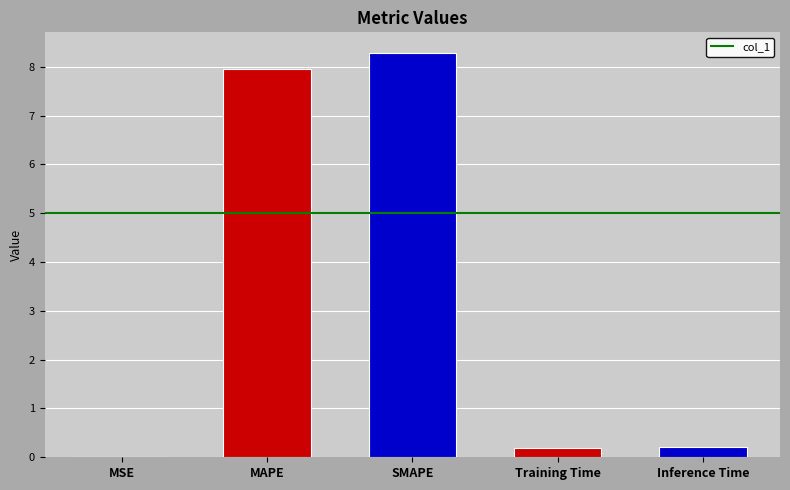

Are the bars horizontal?

No